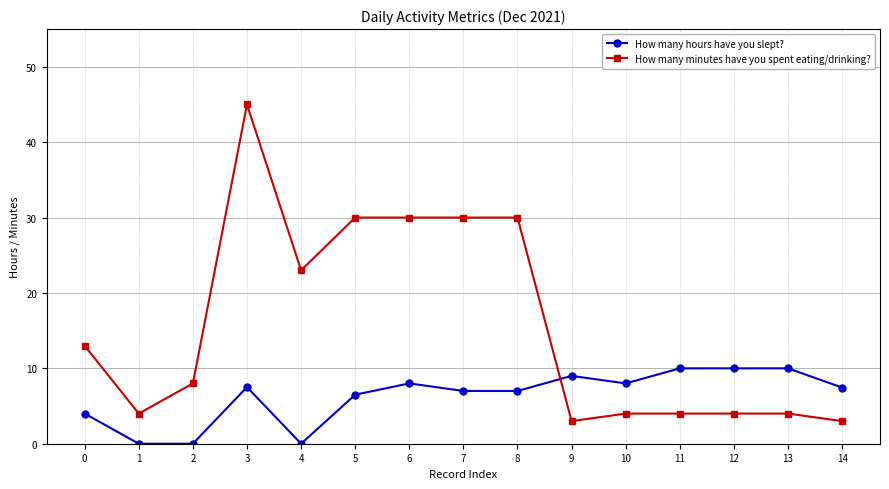

Which series has the widest spread of values?

How many minutes have you spent eating/drinking?